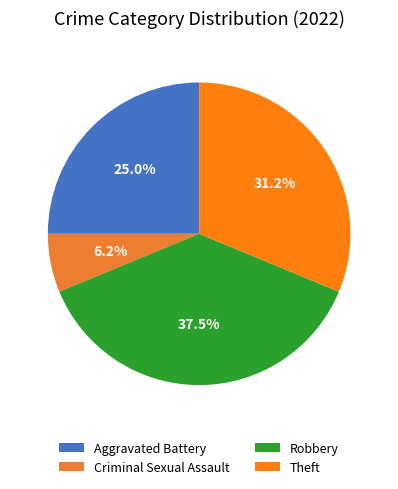

Combined, do Theft and Criminal Sexual Assault account for over 50%?

No